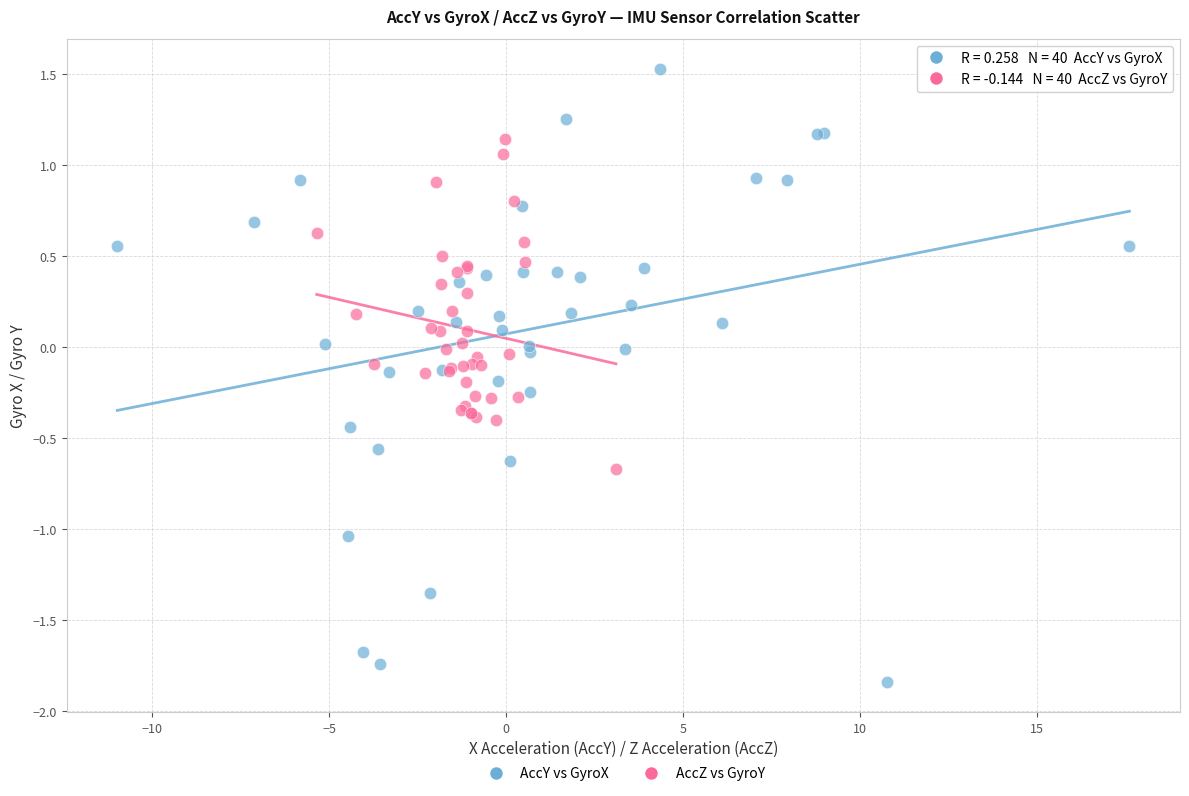

Which series has the largest Y range (max minus min)?

AccY vs GyroX